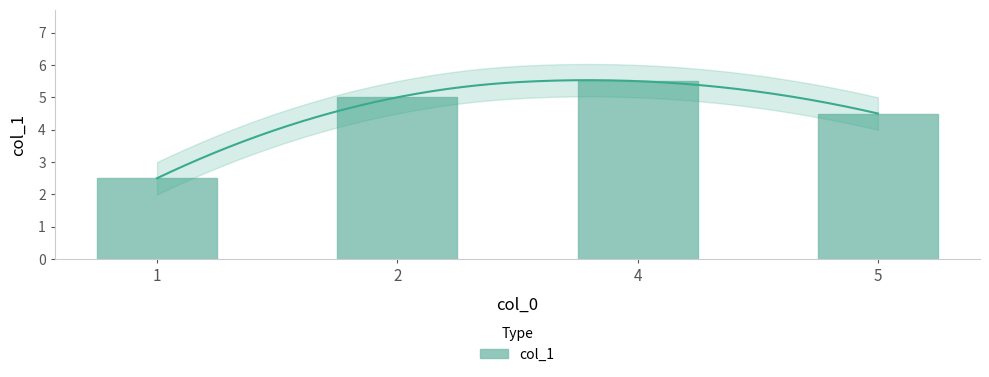

Rank the categories by value from highest to lowest.

4, 2, 5, 1